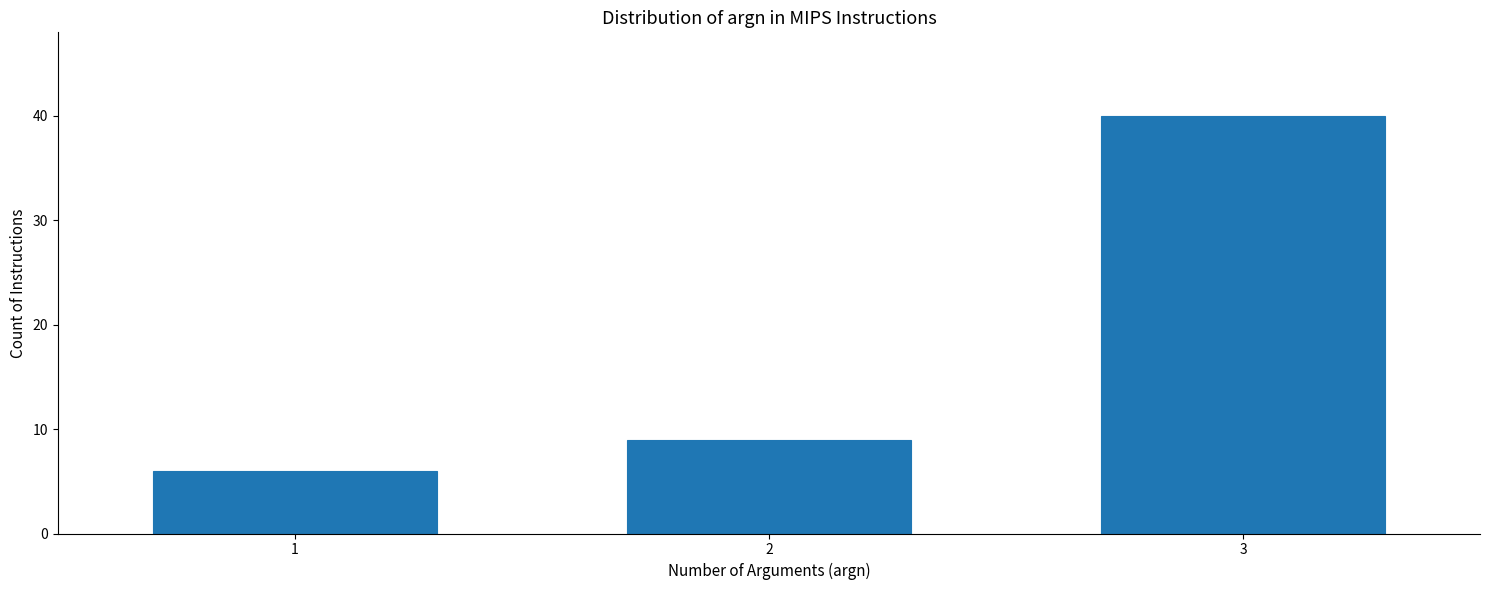

Reading left to right, what are all the values shown in this chart?

6	9	40